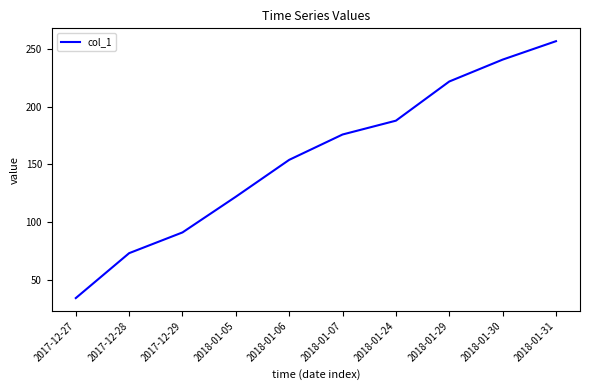

What is the sum of the values at 2018-01-06 and 2018-01-05?

276